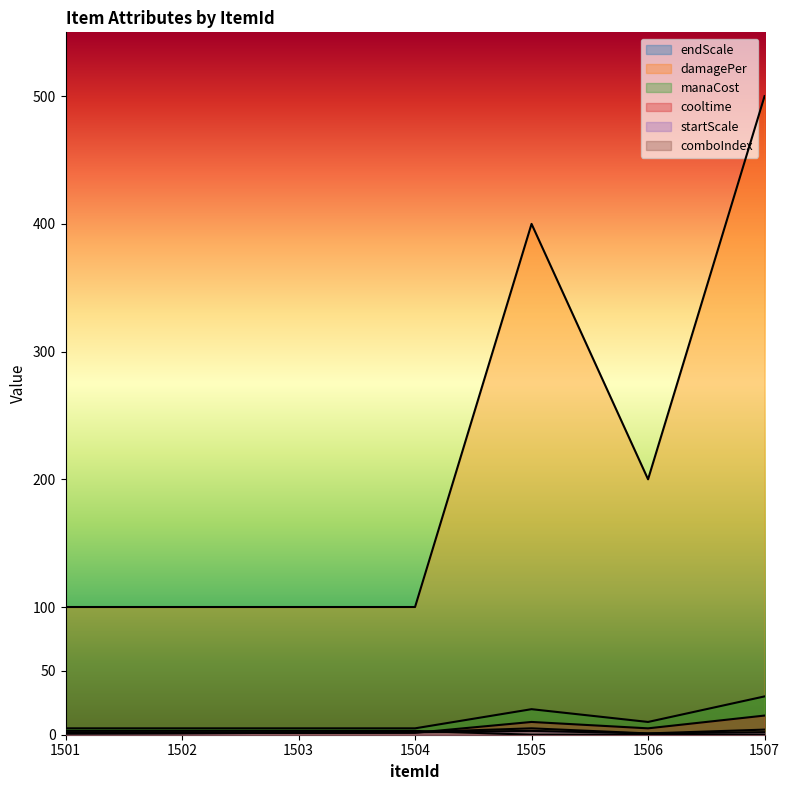

At how many categories does at least one series exceed 260?

2